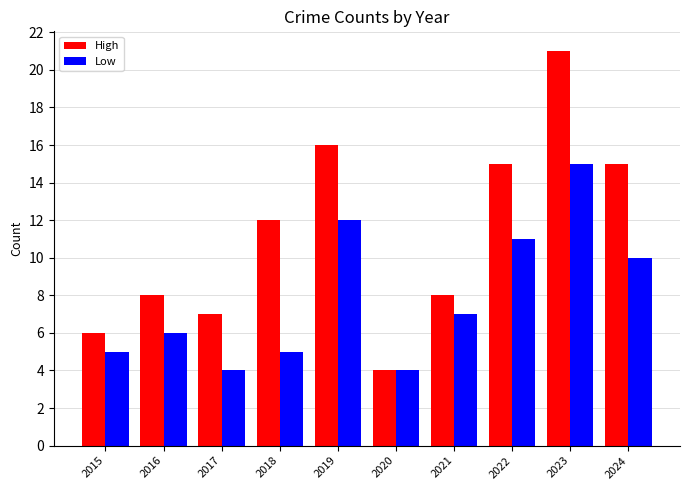

What is the difference between the second highest and minimum values in the Low series?

8